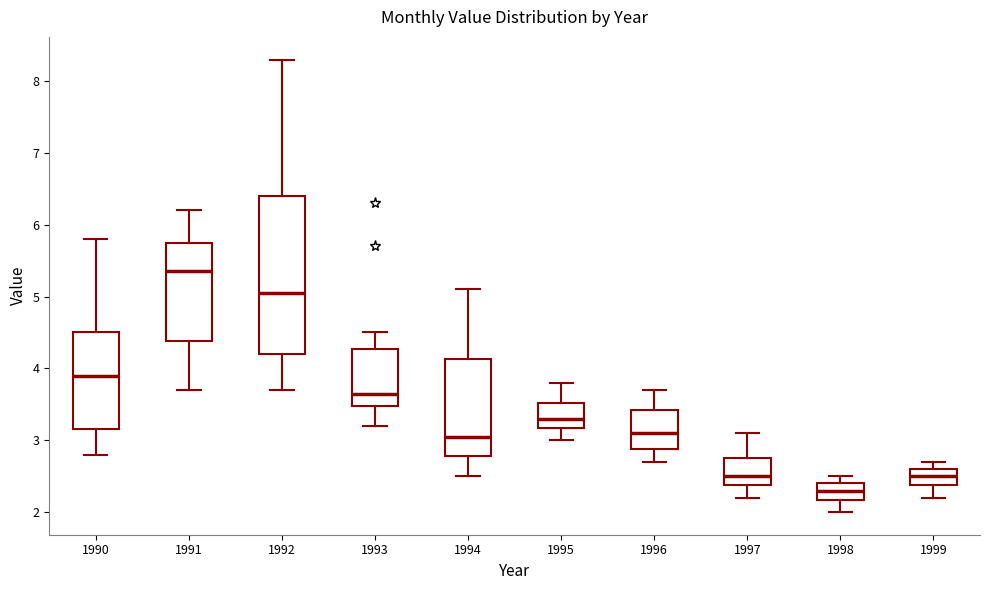

Which box has the highest median line?

1991